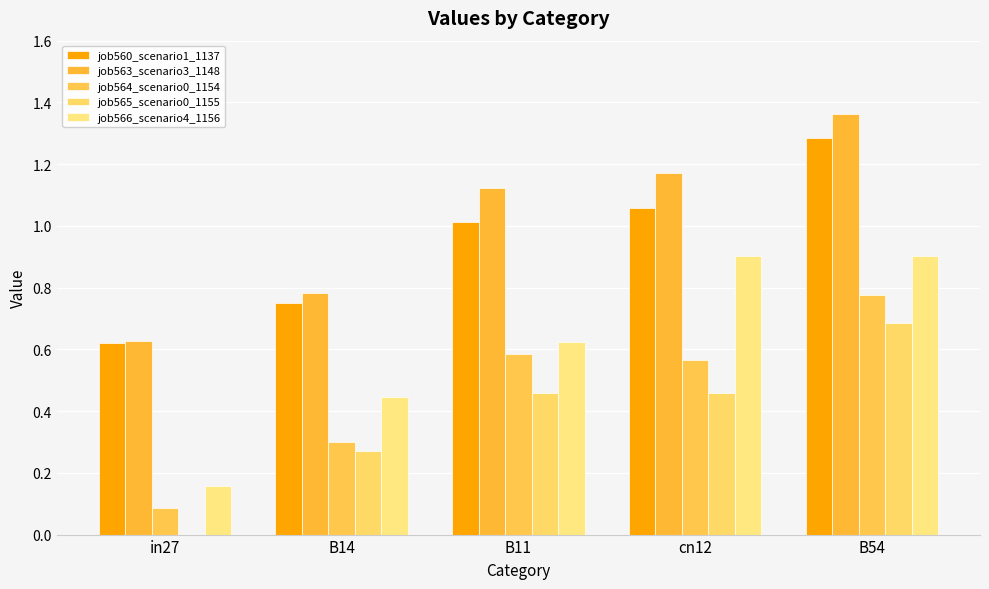

Count the job564_scenario0_1154 values in the range 0 to 1.

5